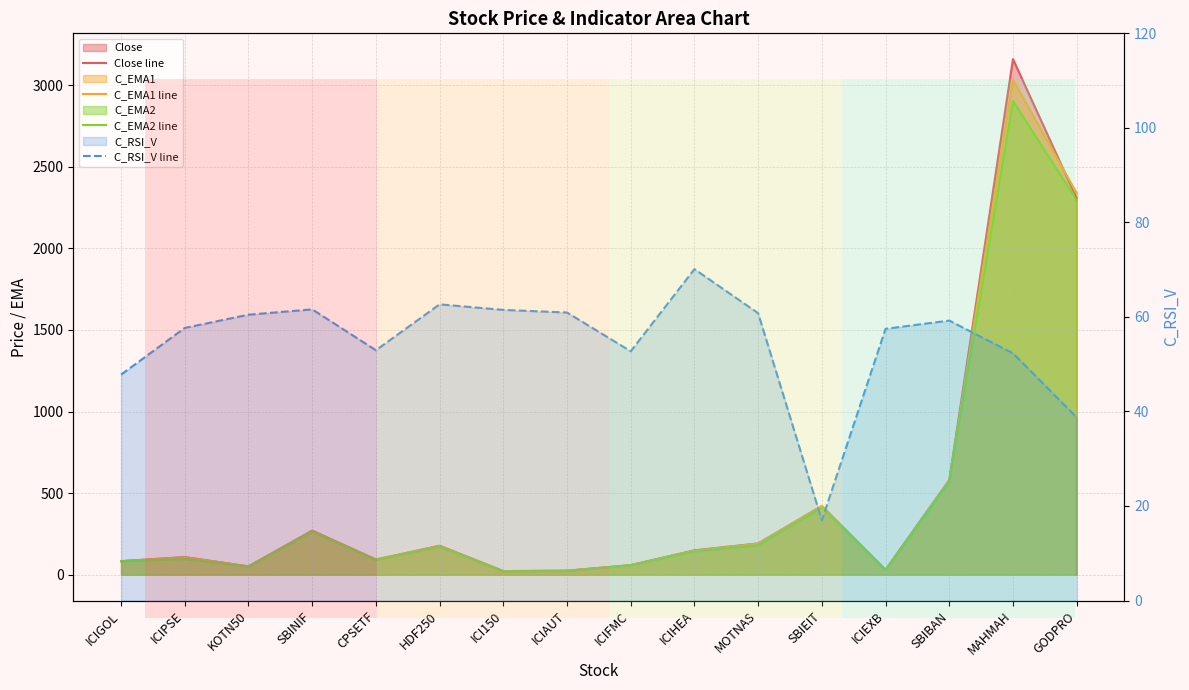

Which category has the highest value across all series?

MAHMAH